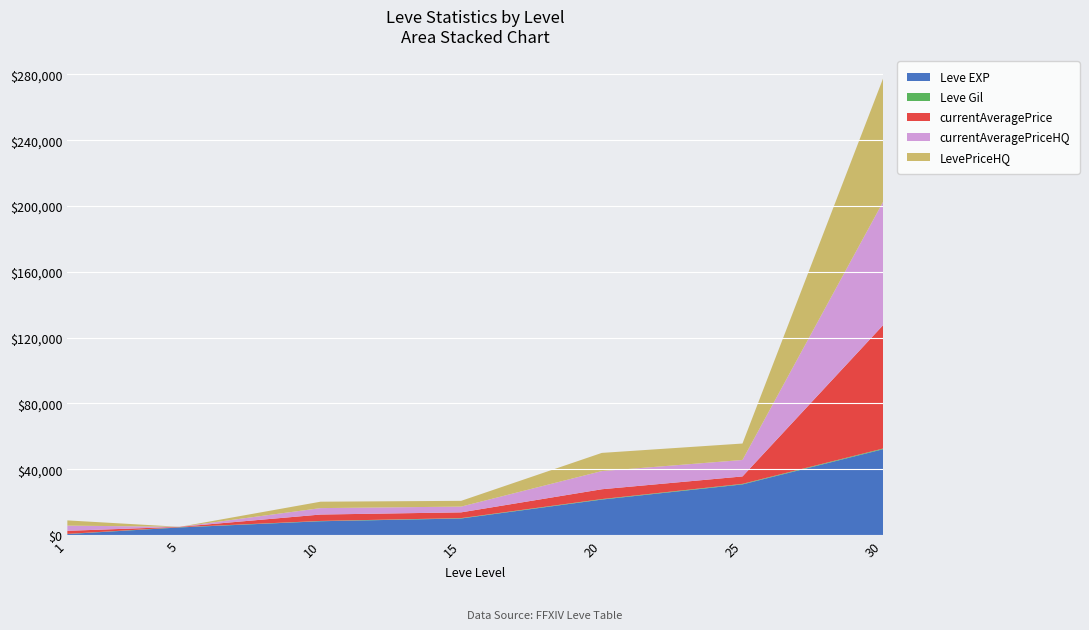

Reading right to left, transcribe all the data shown in this chart.

Leve EXP: 52220	30820	21600	10100	8430	4660	630
Leve Gil: 410	336	295	226	172	140	112
currentAveragePrice: 74999	4503	5974	3500	3900	231	1863
currentAveragePriceHQ: 74999	10000	11048	3500	3900	0	3166
LevePriceHQ: 74999	10000	11048	3500	3900	0	3166